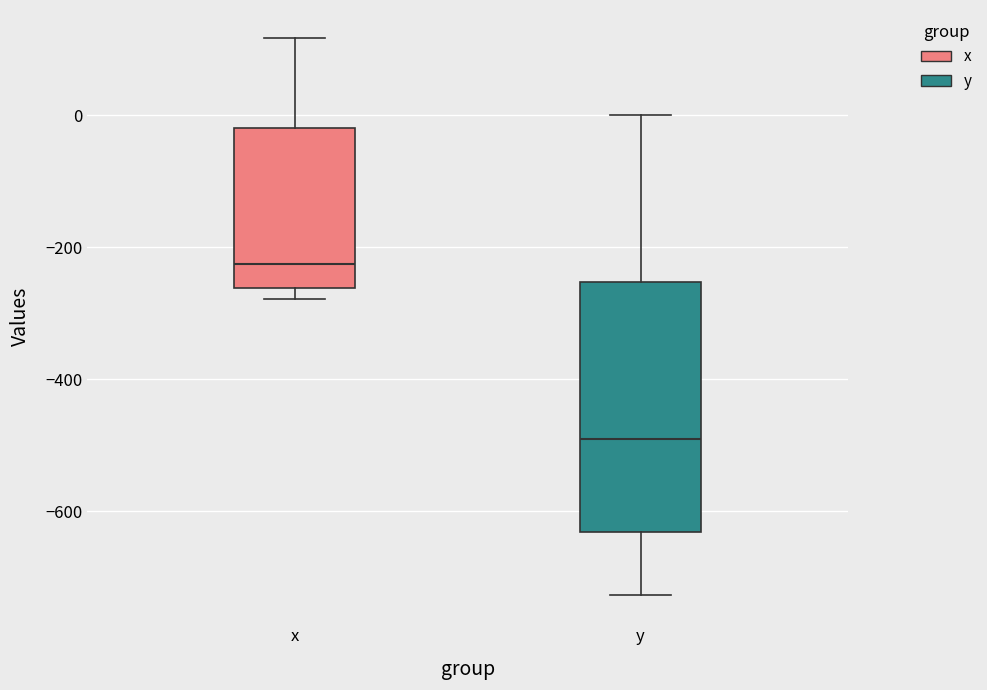

Reading left to right, transcribe this box plot: for each box, give where its median line is, the range the box spans, and where its two whiskers end, as read against the y-axis. The values are not printed on the chart, so give them approximately, as read against the axis.

x: median -220, box -260 to -20, whiskers -280 to 120
y: median -500, box -640 to -260, whiskers -720 to 0